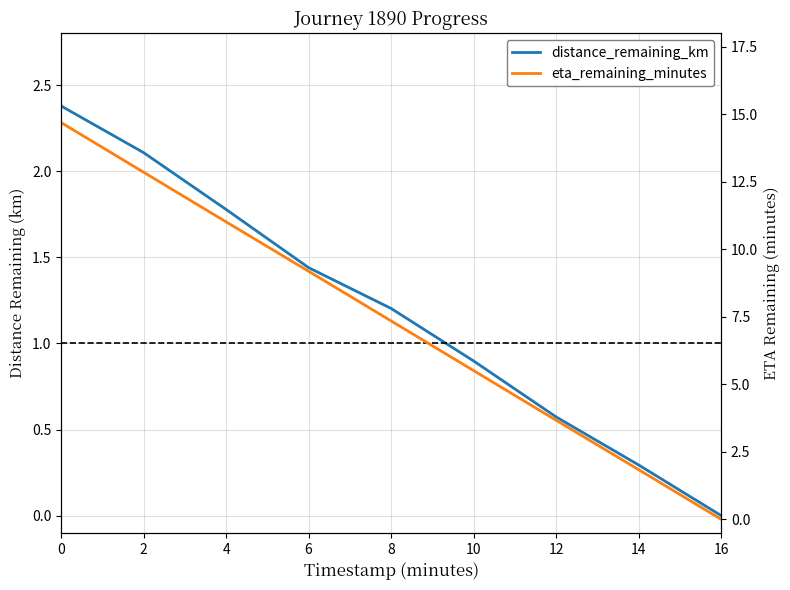

Reading left to right, transcribe all the data shown in this chart.

distance_remaining_km: 0=2.4	2=2.1	4=1.8	6=1.4	8=1.2	10=0.9	12=0.6	14=0.3	16=0.0
eta_remaining_minutes: 0=14.7	2=12.9	4=11.0	6=9.2	8=7.3	10=5.5	12=3.7	14=1.8	16=0.0